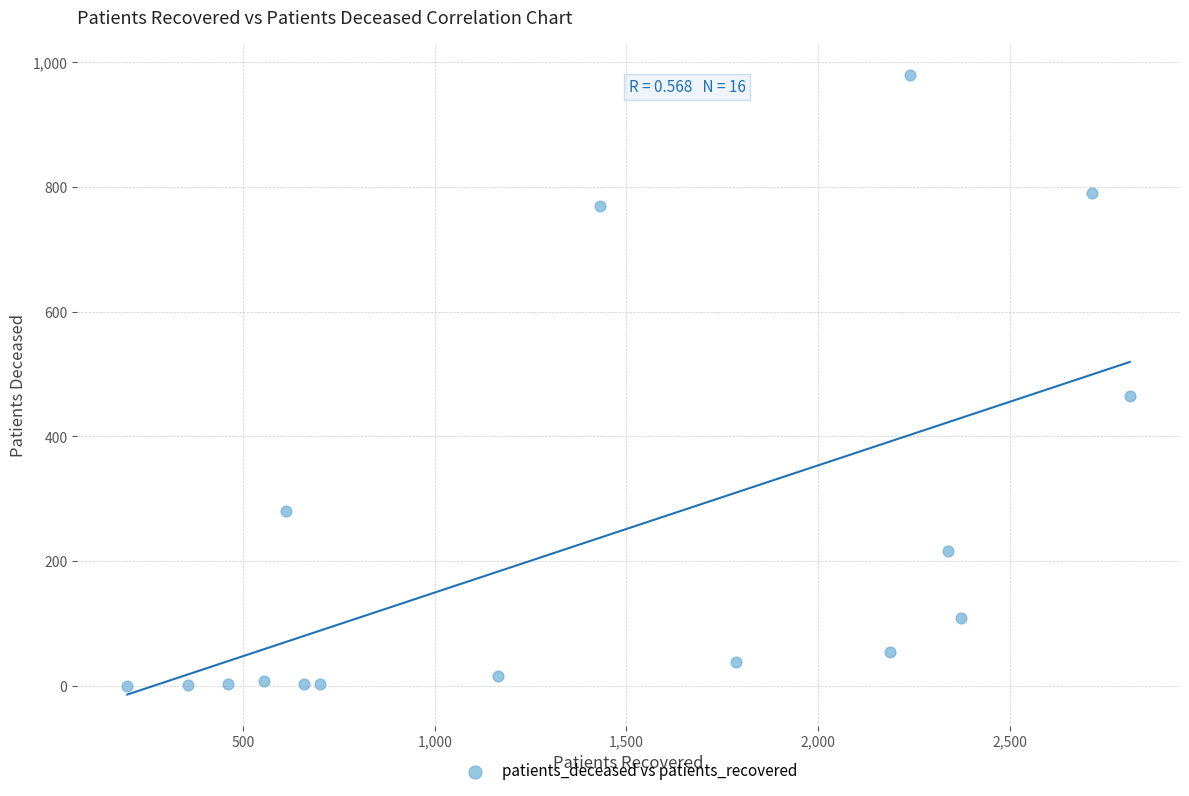

What Y value in the scatter plot is closest to 489?

465